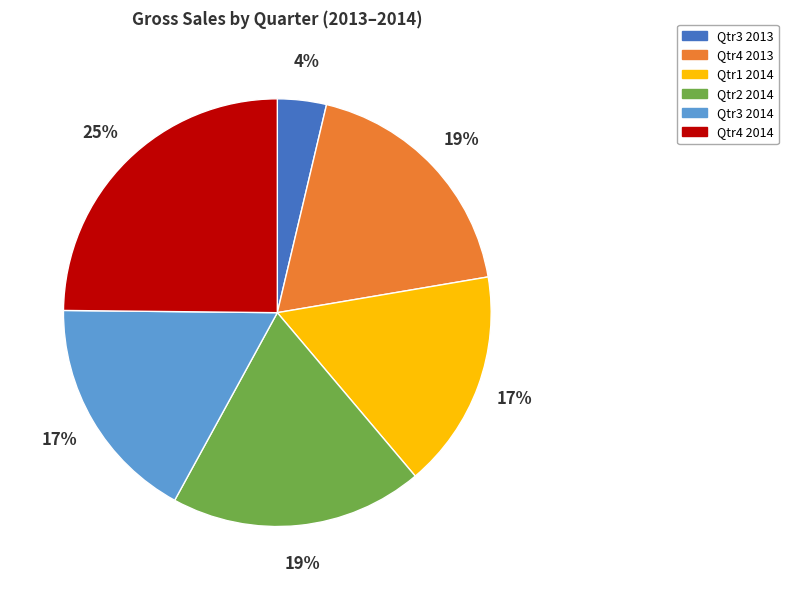

Which category has the biggest portion of the pie?

Qtr4 2014